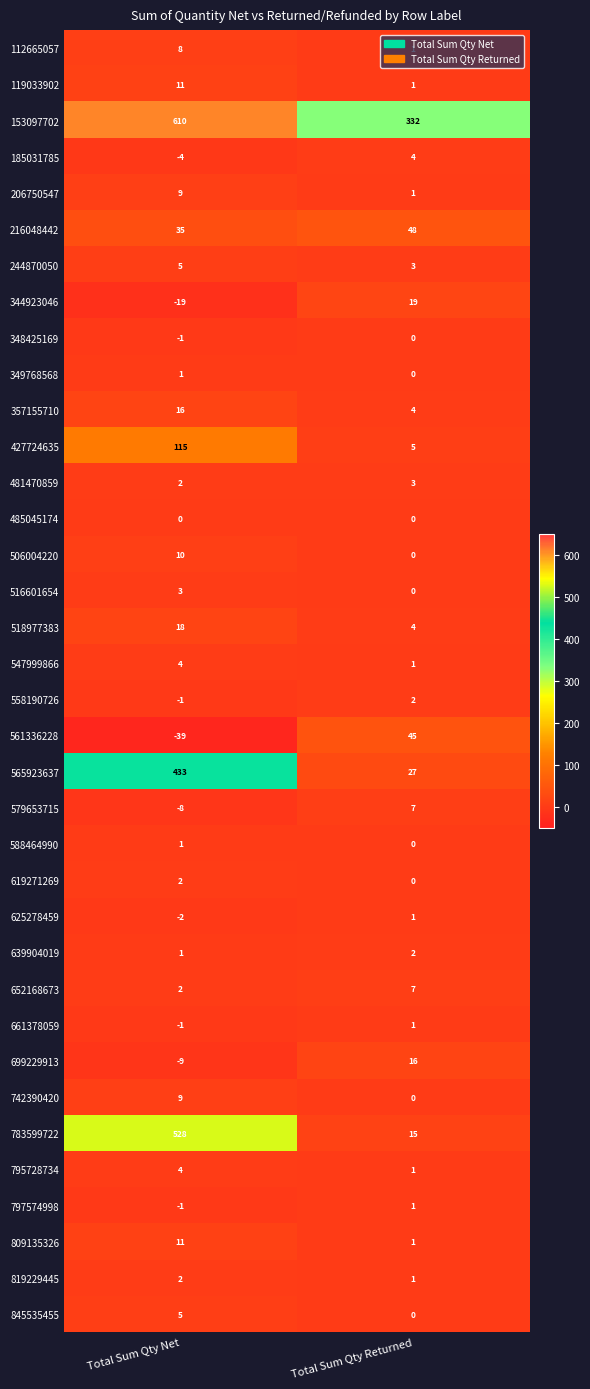

Read the 565923637 value at Total Sum Qty Net, to the nearest 50.

450